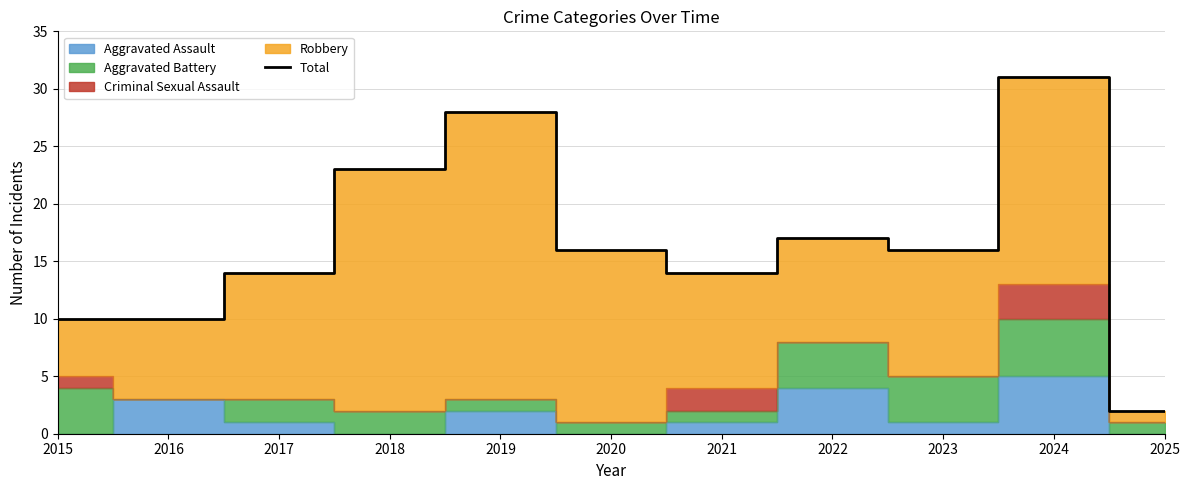

What is the change in value from 2018 to 2021?

-9